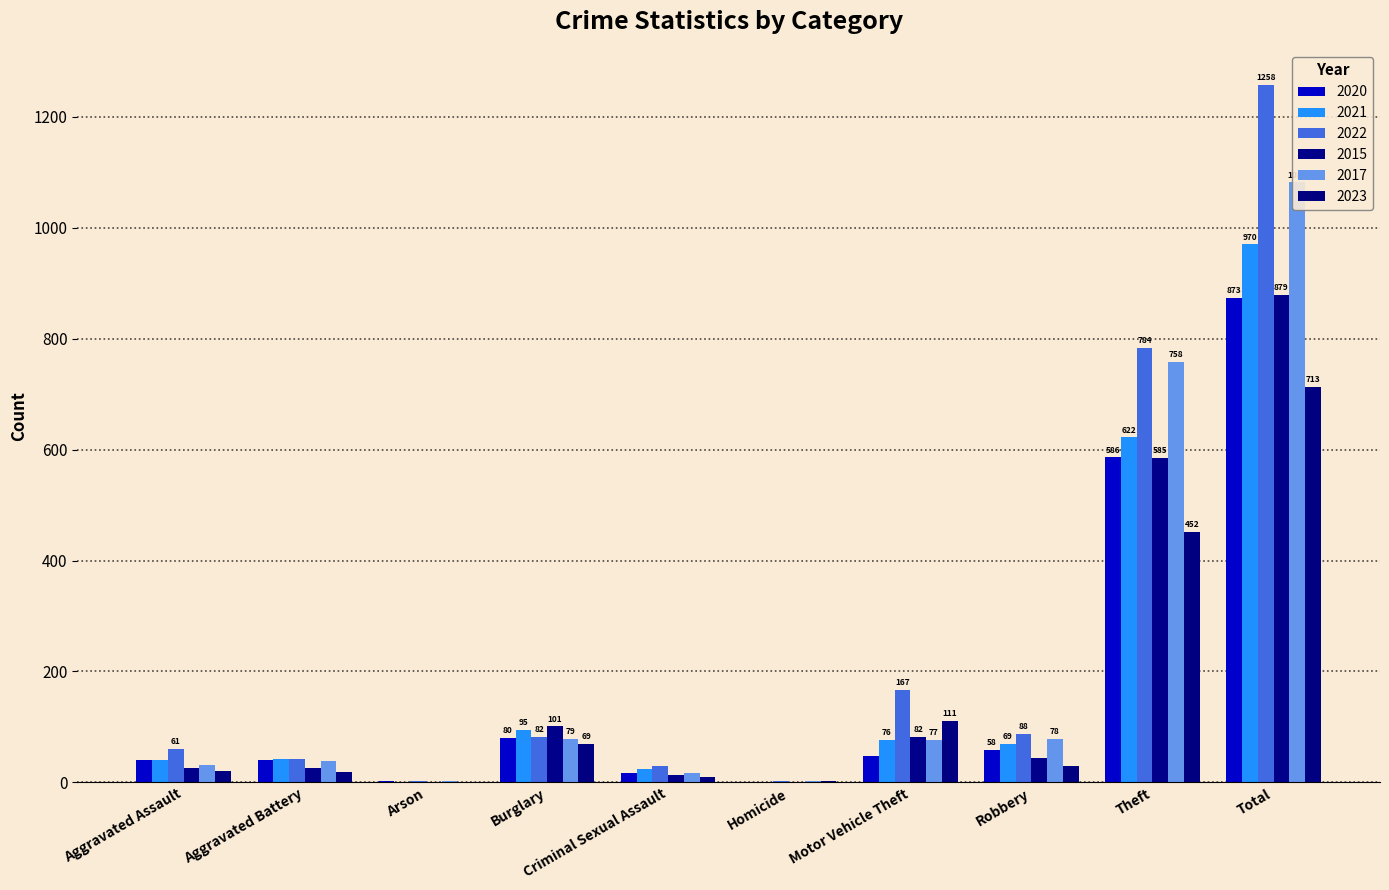

How many data points does each series have?

10